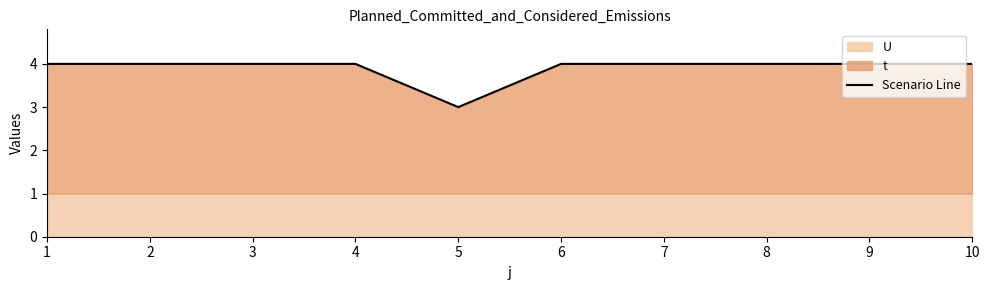

What is the sum of the values at 9 and 5?

7